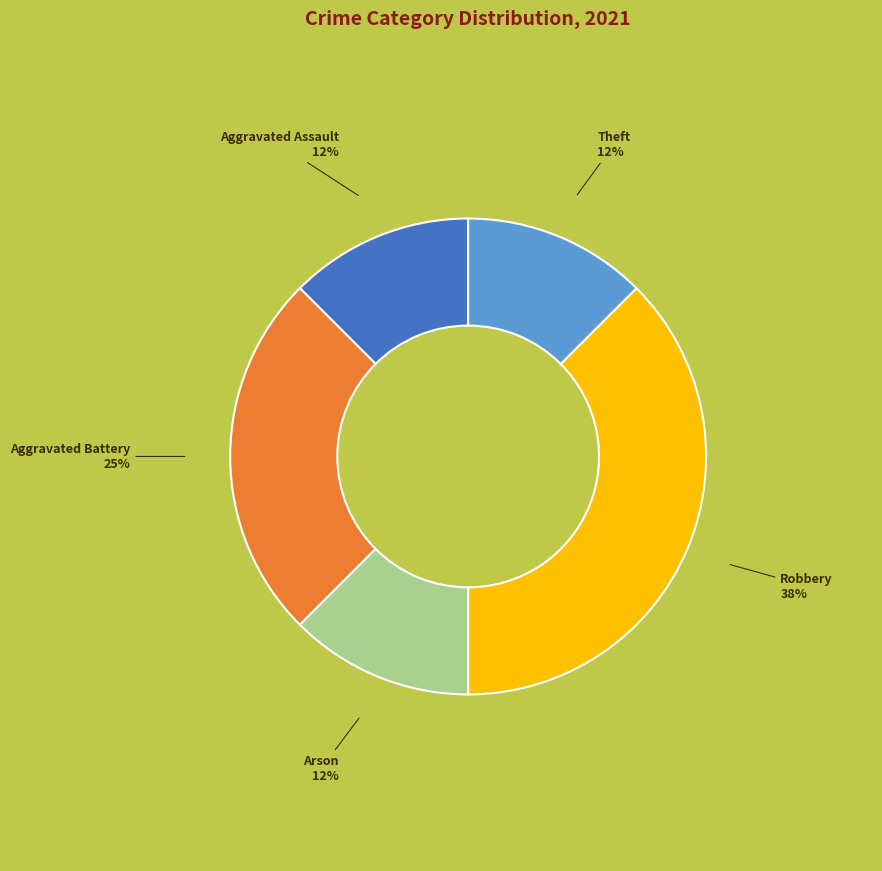

Which slice is the largest?

Robbery